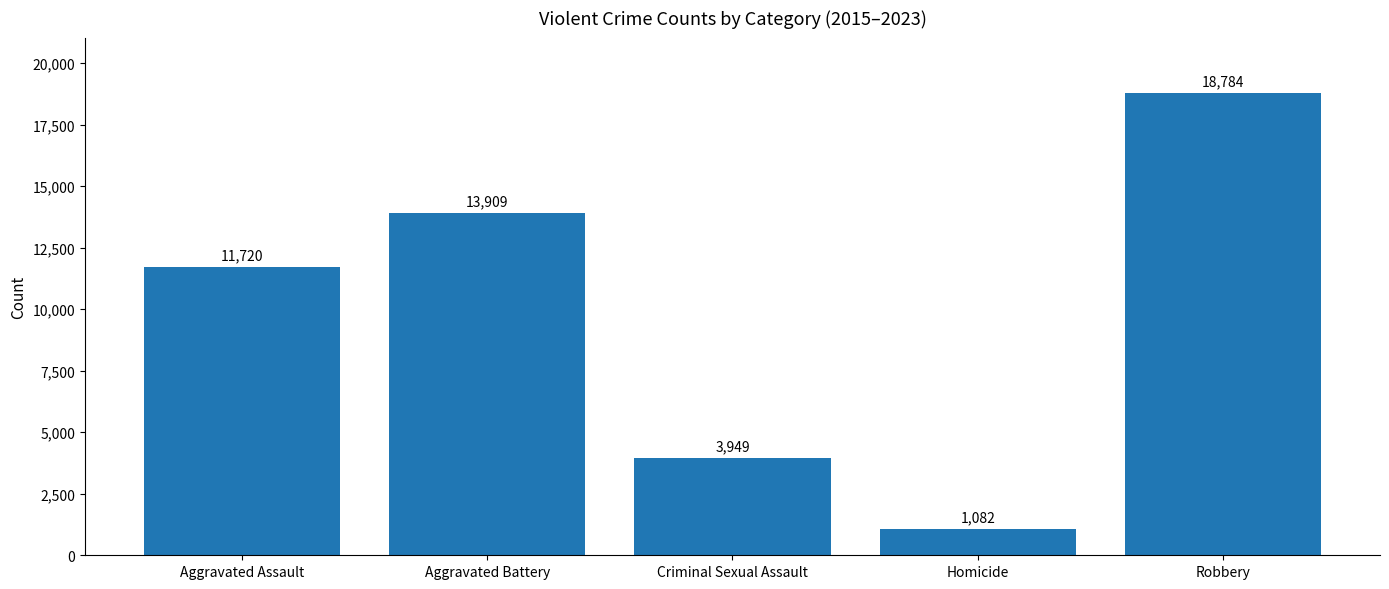

Read the value at Criminal Sexual Assault.

3949